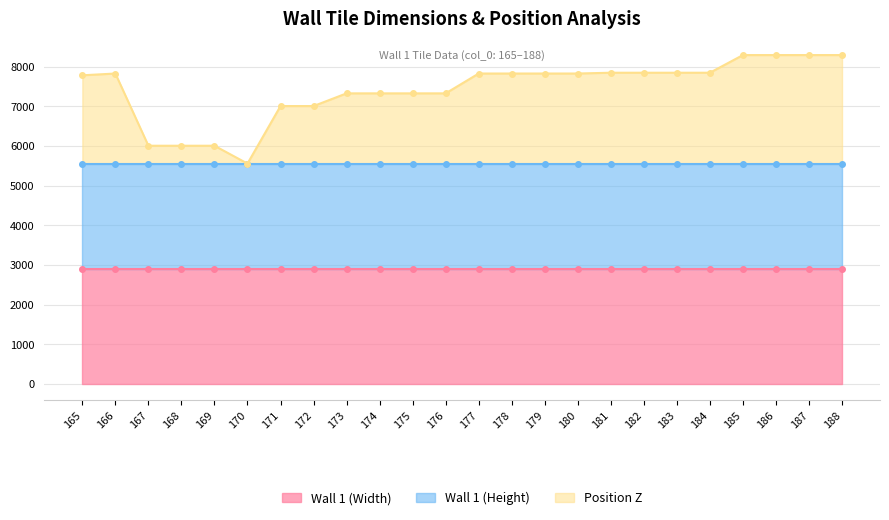

What is the value of the Position Z point at the 20th from the left?

7845